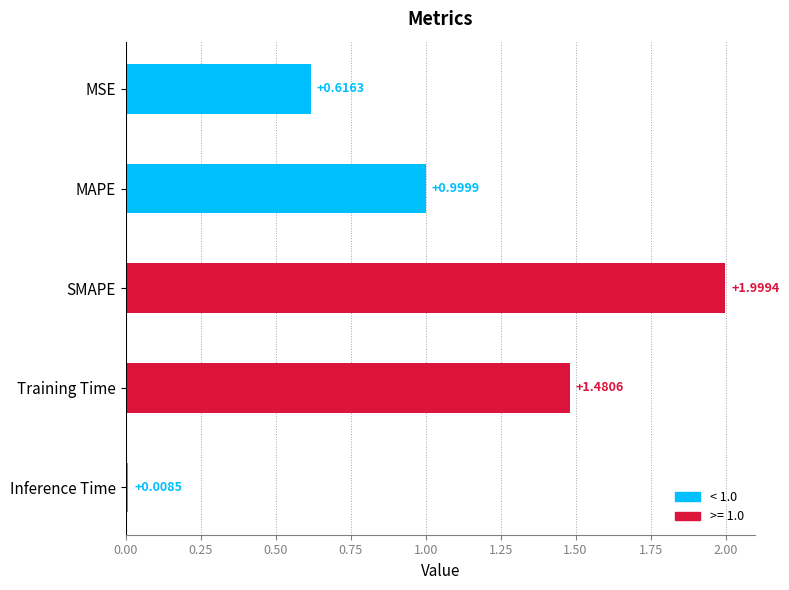

What is the maximum value shown in the chart?

2.0